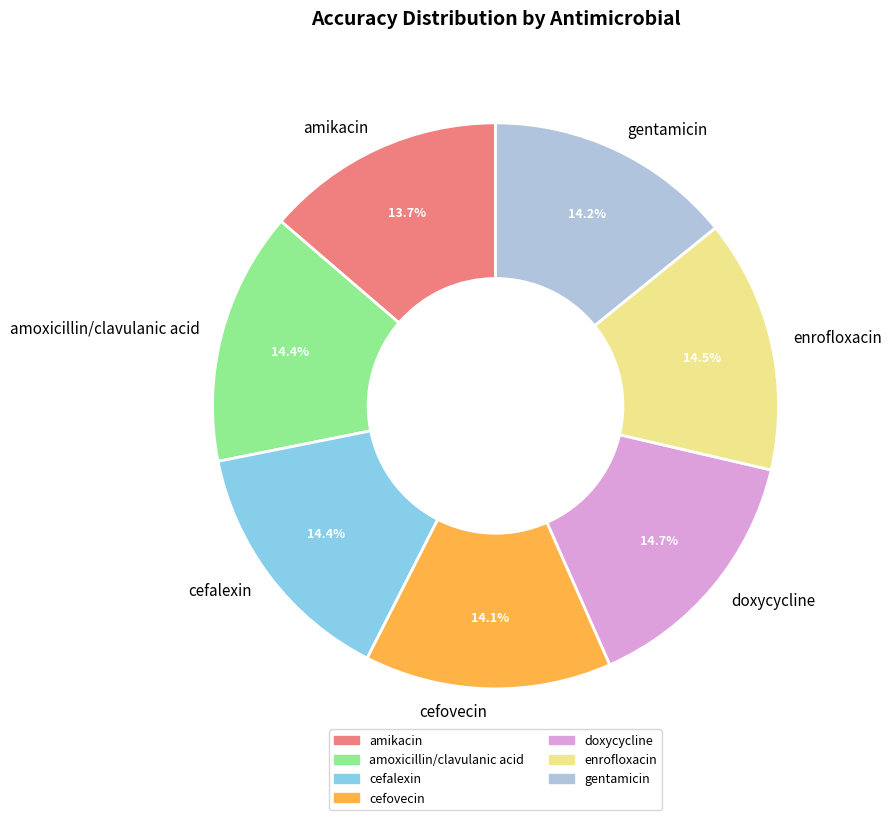

Combined, what portion of the pie is amoxicillin/clavulanic acid and enrofloxacin?

28.9%